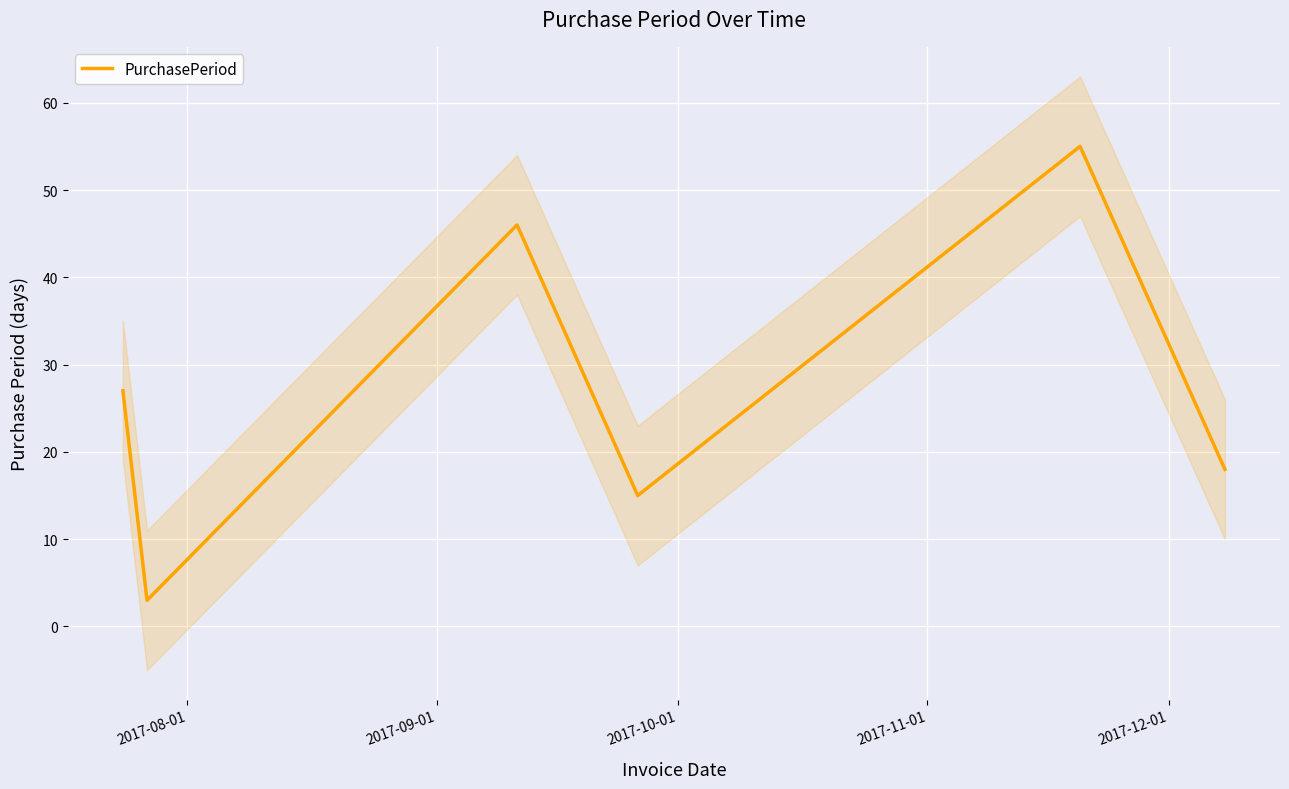

What is the average value?

27